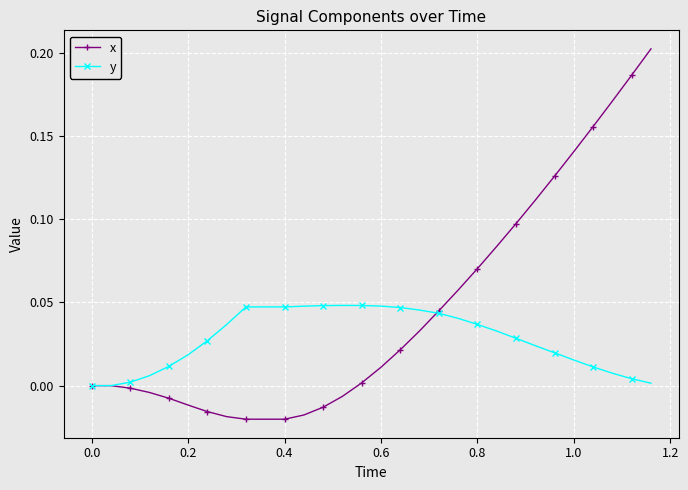

Which series has the largest range (max minus min)?

x